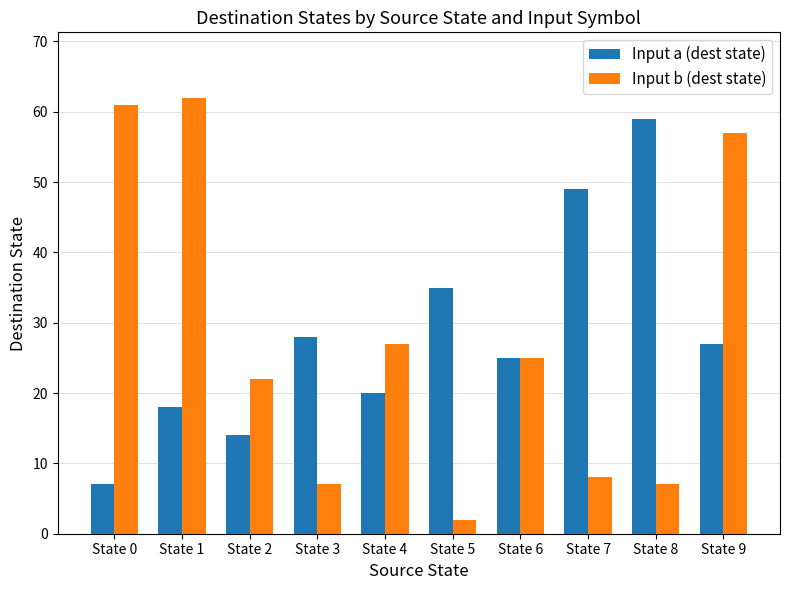

The Input a (dest state) series shows 28 at State 3. True or false?

True